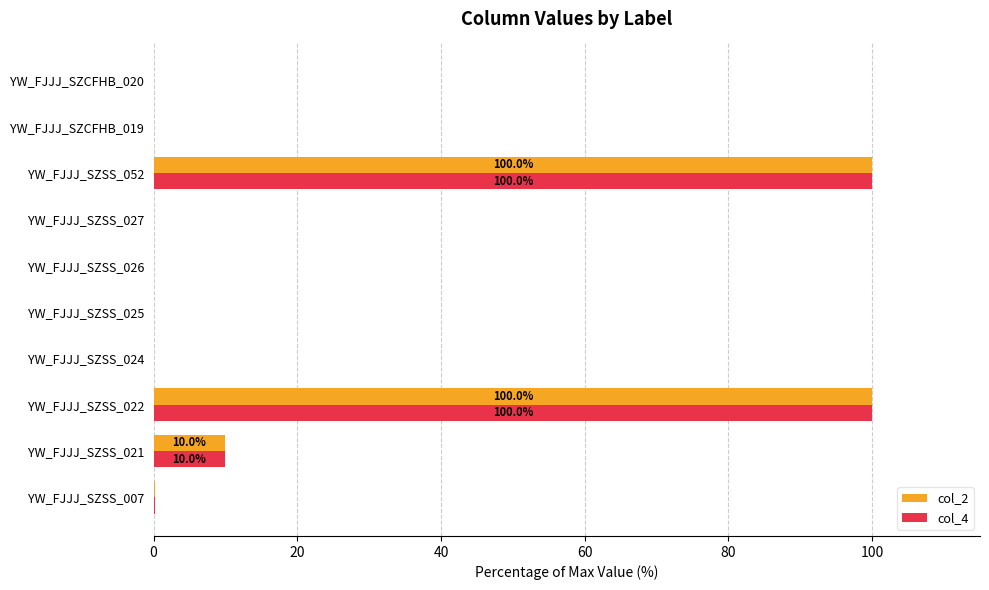

What is the total value across all series at YW_FJJJ_SZSS_052?

200.0